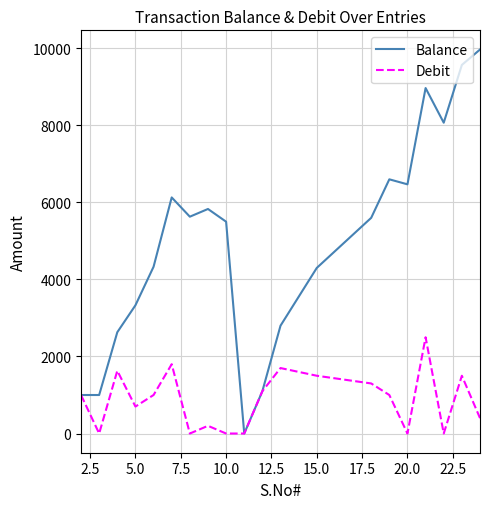

Does the chart have visible grid lines?

Yes